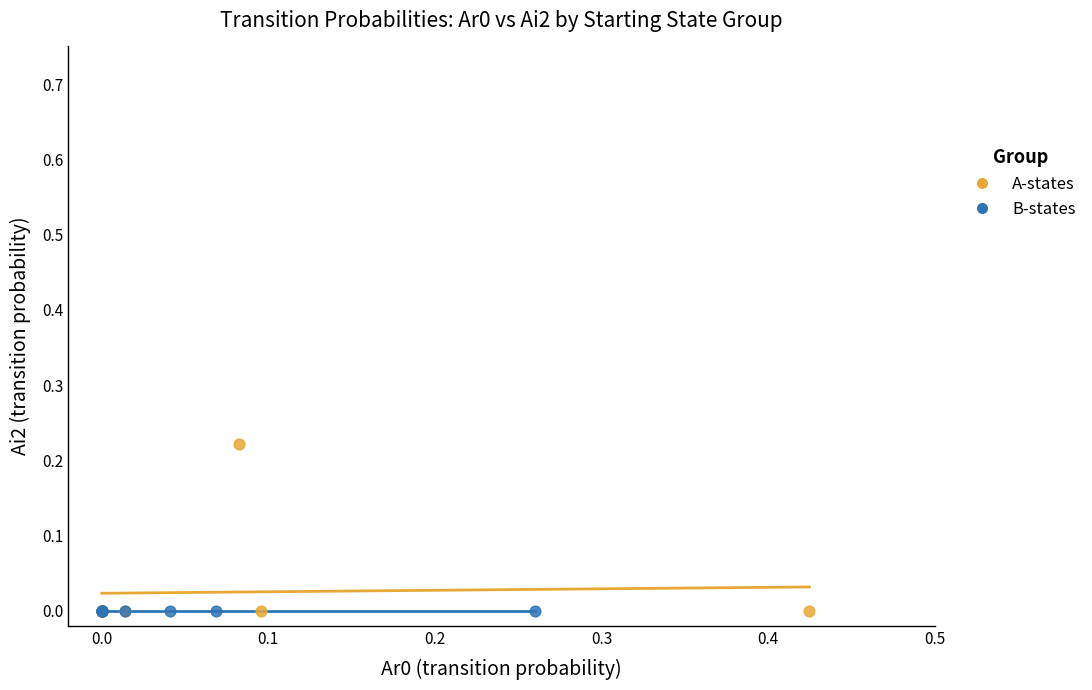

What are all the series names shown in the legend?

A-states, B-states